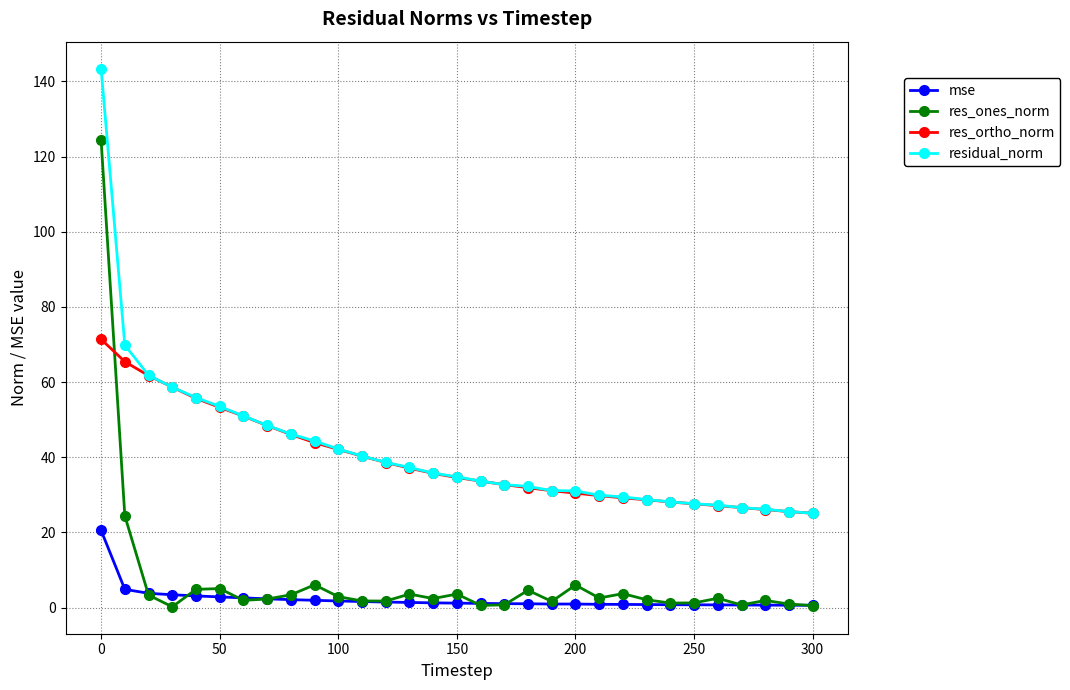

True or false: mse and res_ones_norm cross at least once.

True